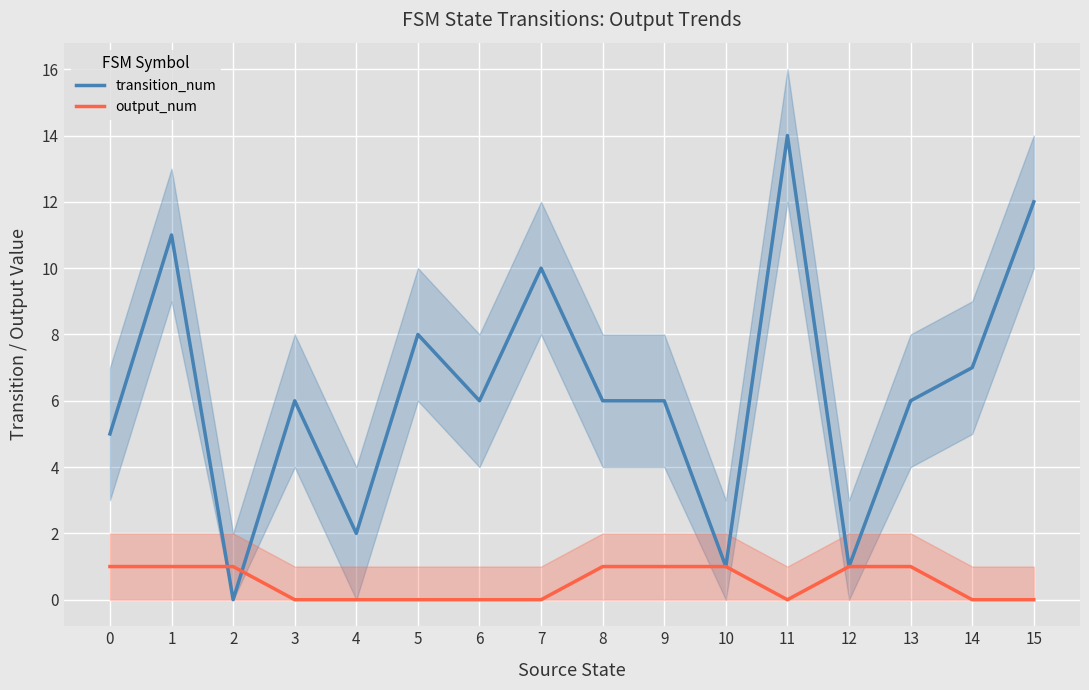

Reading left to right, what are all the values shown in this chart?

transition_num: 5	11	0	6	2	8	6	10	6	6	1	14	1	6	7	12
output_num: 1	1	1	0	0	0	0	0	1	1	1	0	1	1	0	0